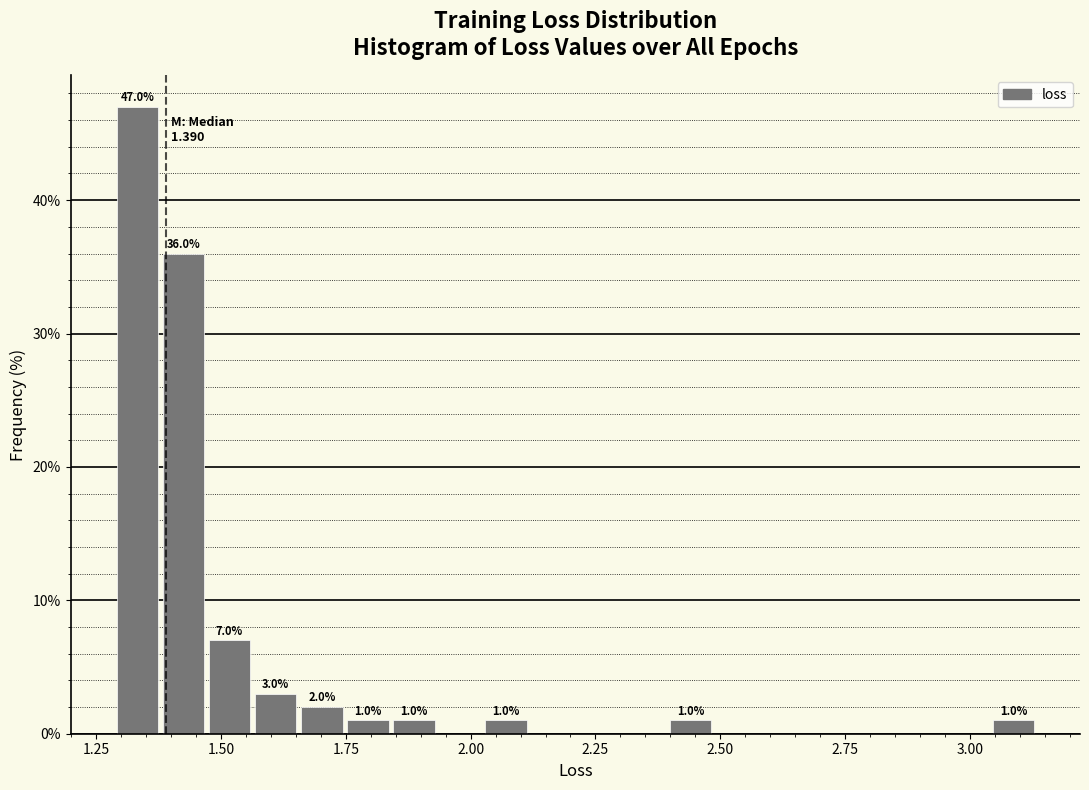

Read against the x-axis, roughly where is the centre of the tallest bar?

1.35